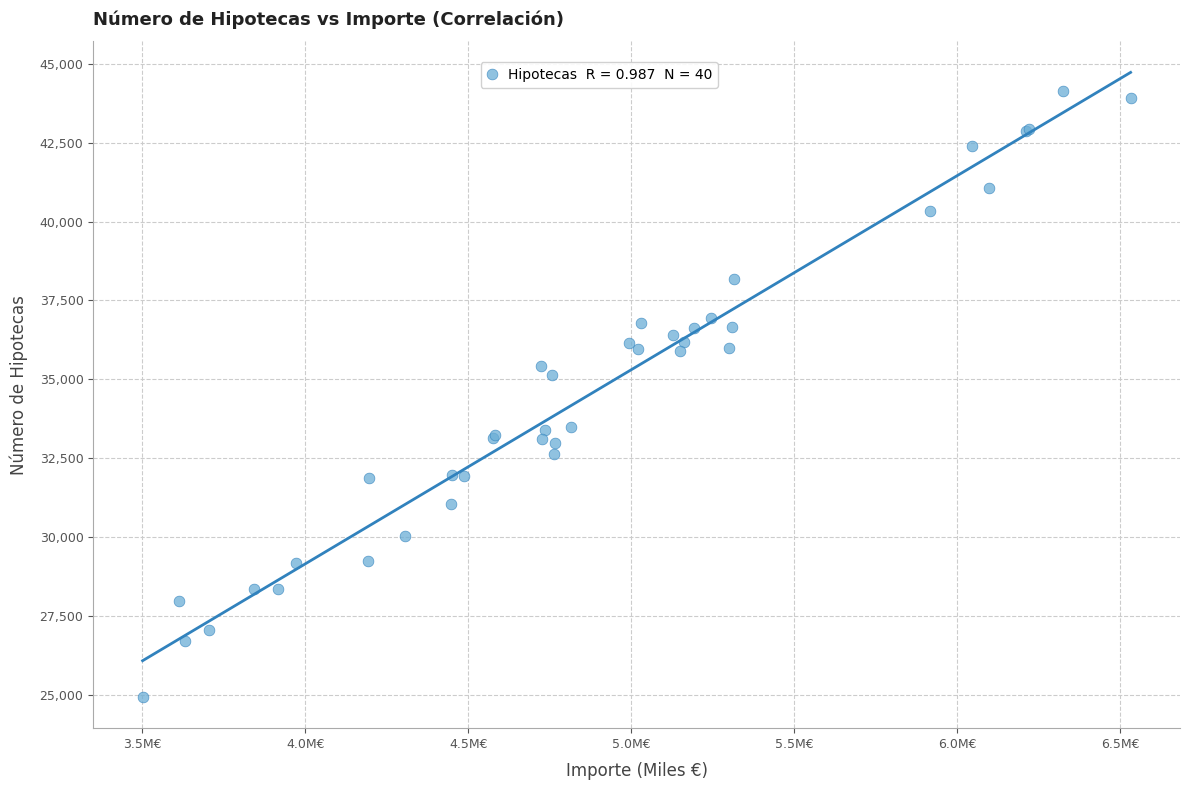

What Y value in the scatter plot is closest to 34530?

35123